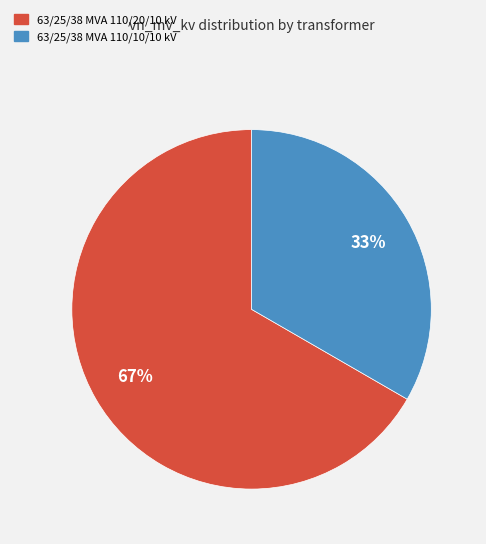

True or false: 63/25/38 MVA 110/10/10 kV accounts for 21% of the total.

False